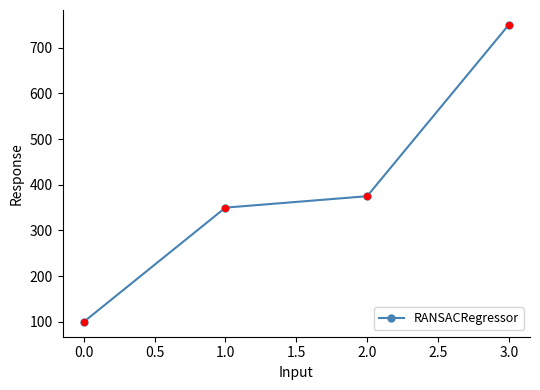

Approximately how many times larger is the value at 1.0 compared to 0.0?

3.5